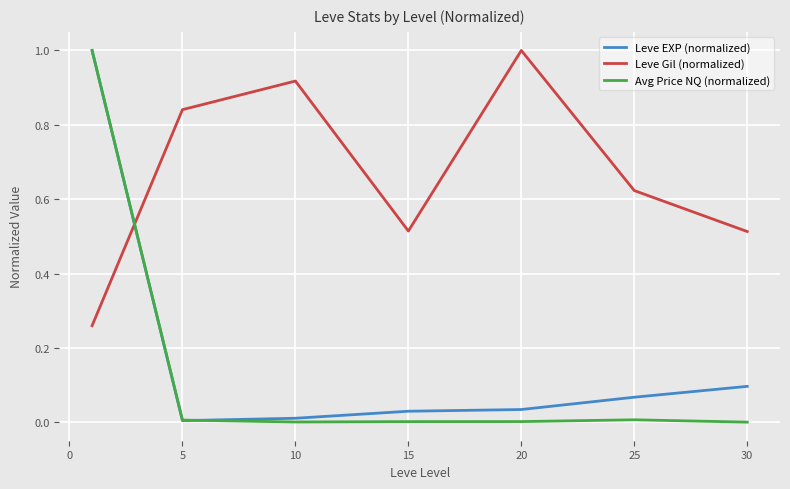

How many Leve Gil (normalized) values are between 0 and 1?

7